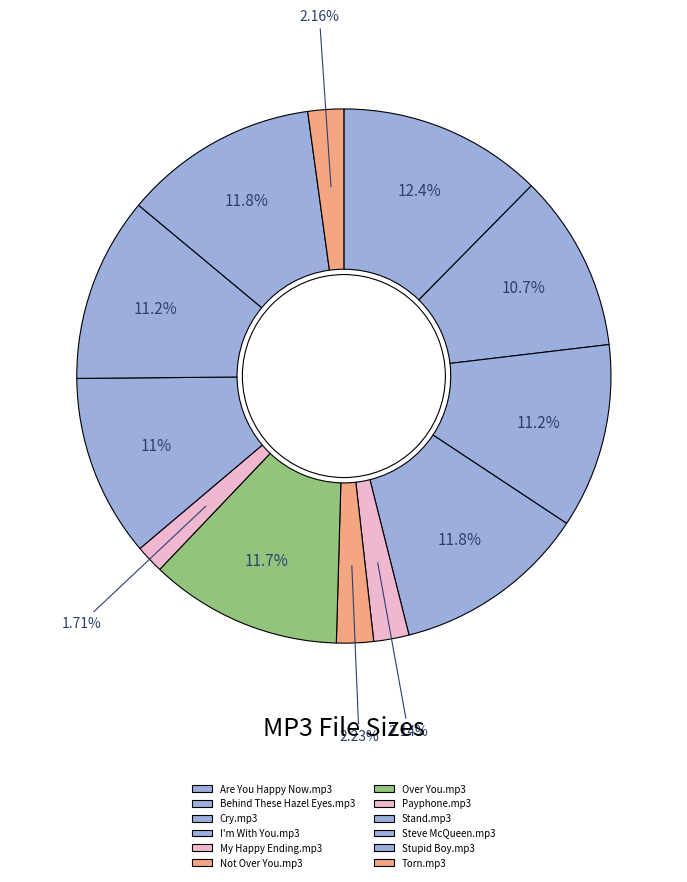

How many segments does this pie chart have?

12